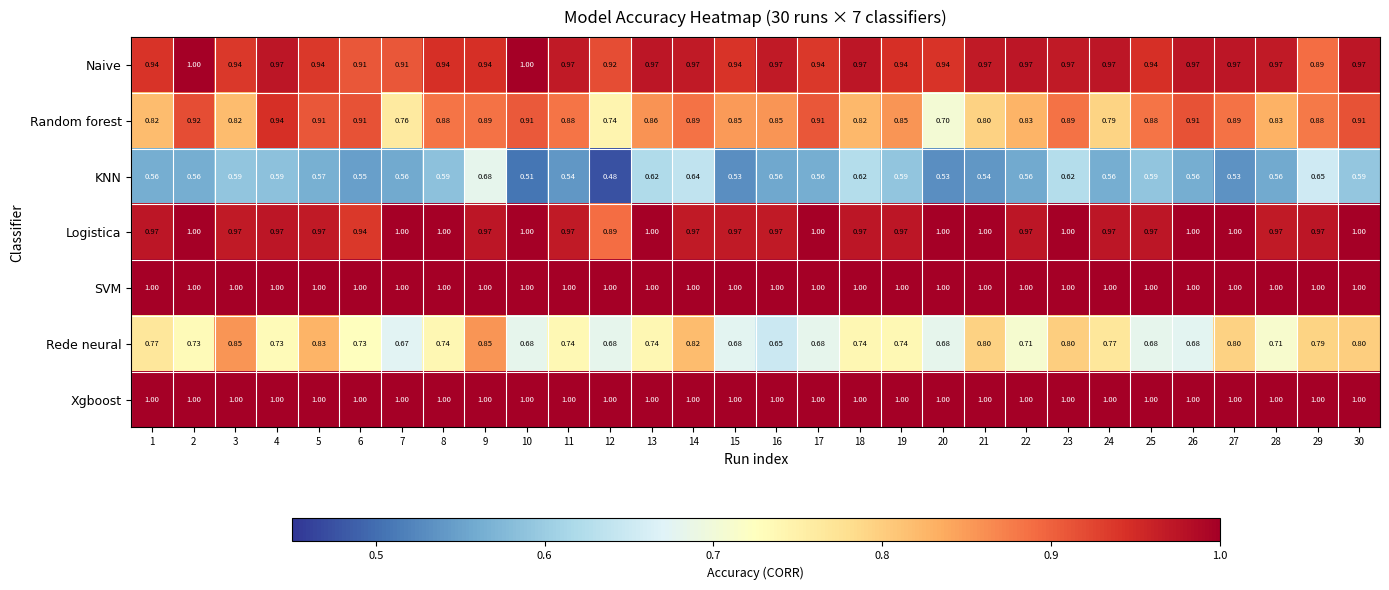

Which series has the largest range (max minus min)?

Random forest